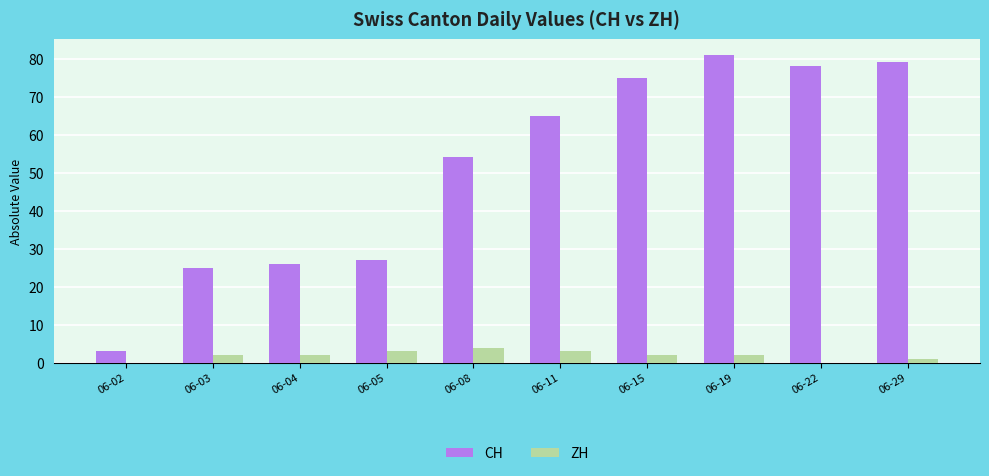

Which series has the largest total across all categories?

CH